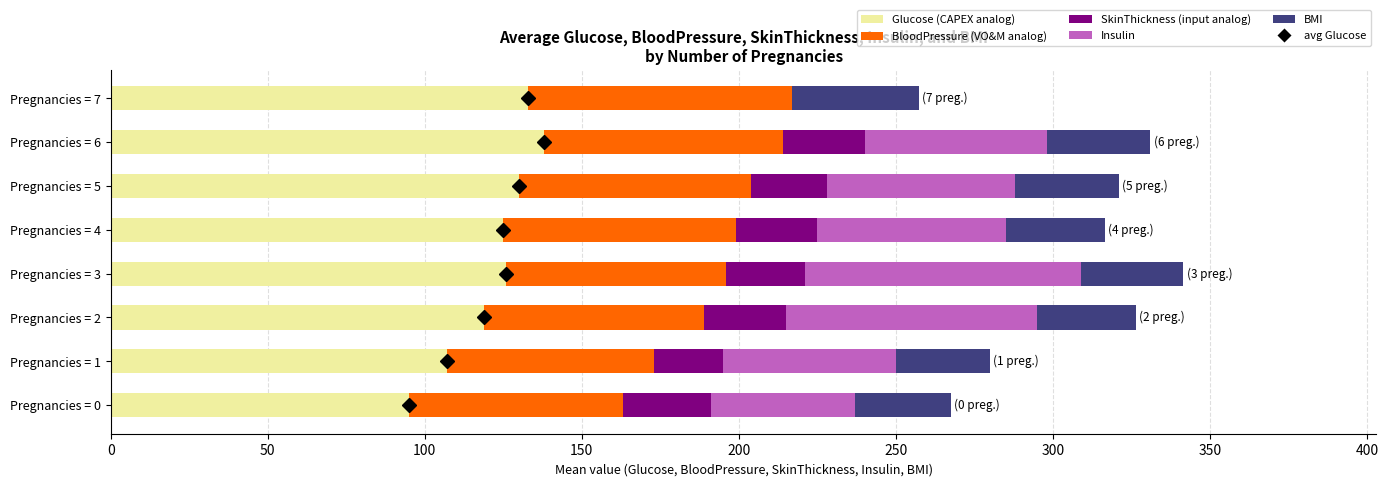

What is the total value across all series at Pregnancies = 4?

316.5